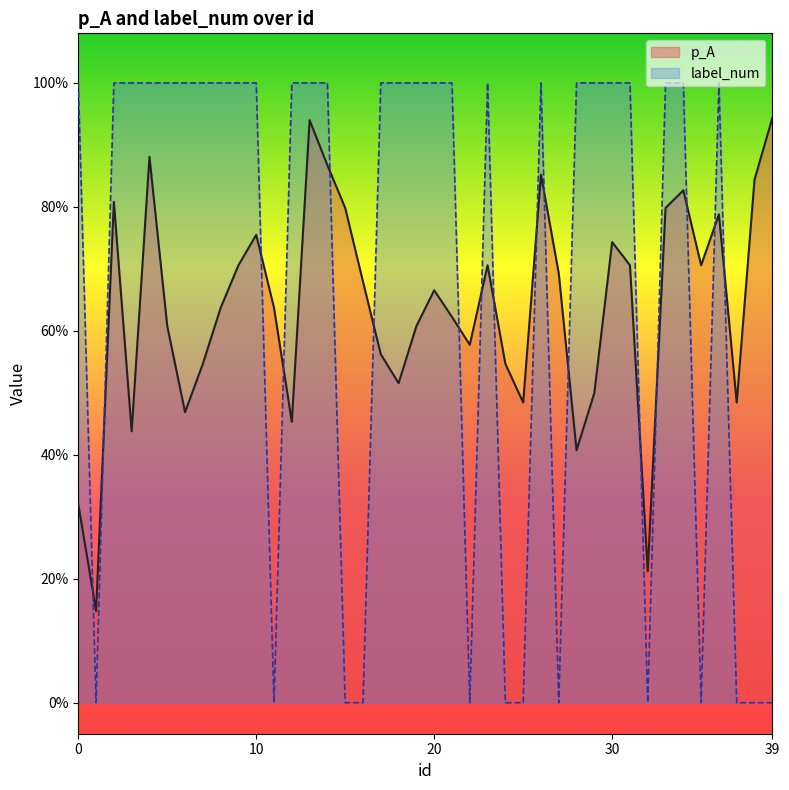

What are all the series names shown in the legend?

p_A, label_num